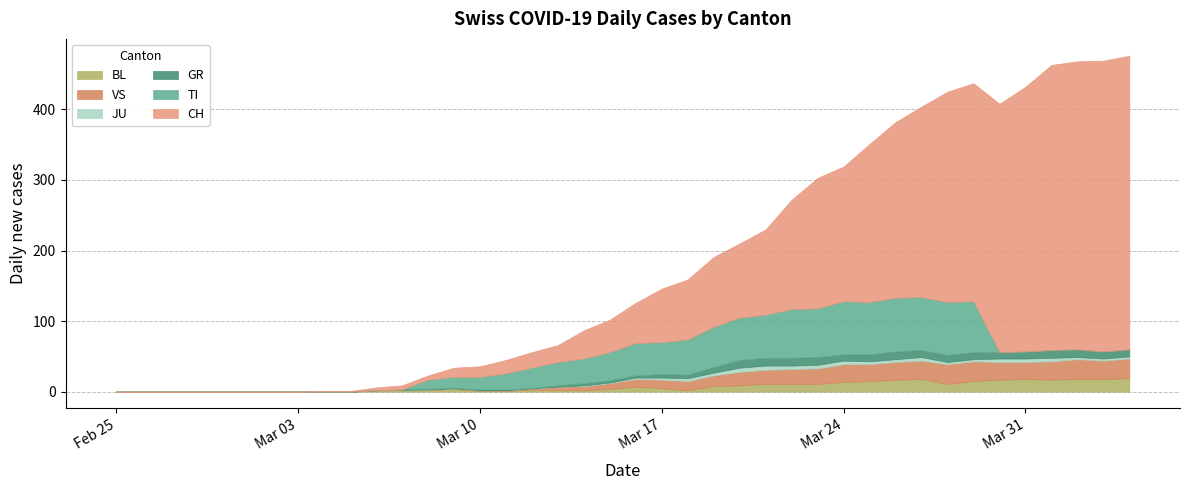

At which category does VS reach its first local peak?

28